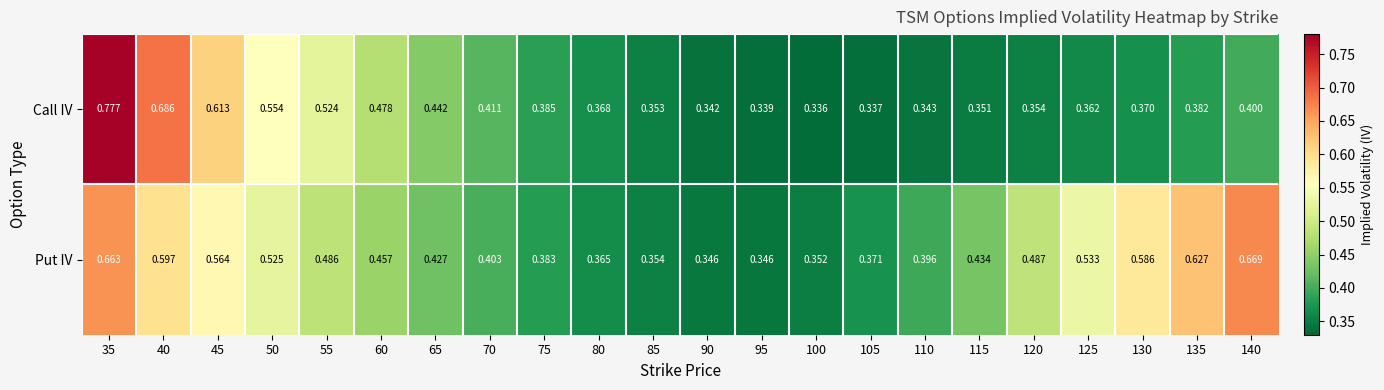

Which series changed the most between 90 and 105?

Put IV